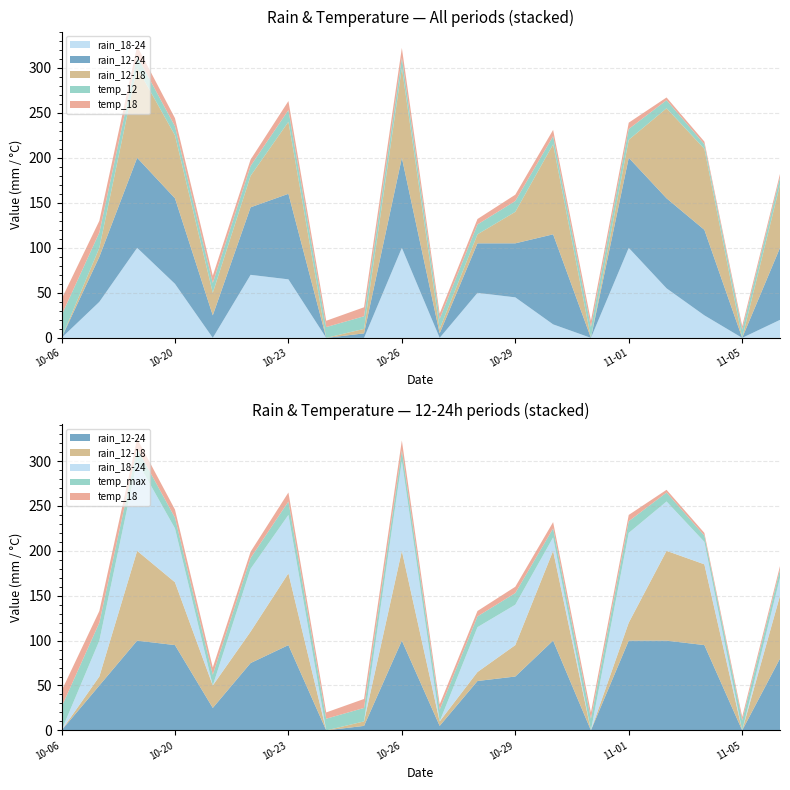

Reading left to right, transcribe all the data shown in this chart.

rain_18-24: 0	40	100	60	0	70	65	0	0	100	0	50	45	15	0	100	55	25	0	20
rain_12-24: 0	50	100	95	25	75	95	0	5	100	5	55	60	100	0	100	100	95	0	80
rain_12-18: 0	10	100	70	25	35	80	0	5	100	5	10	35	100	0	20	100	90	0	70
temp_12: 25	17	13	10	11	11	13	12	14	11	11	11	12	9	12	12	9	5	9	8
temp_18: 18	13	11	9	8	7	10	7	10	11	6	6	7	7	7	7	3	3	4	4
temp_max: 26	20	14	12	12	12	15	13	15	12	13	12	13	10	13	13	10	7	11	9